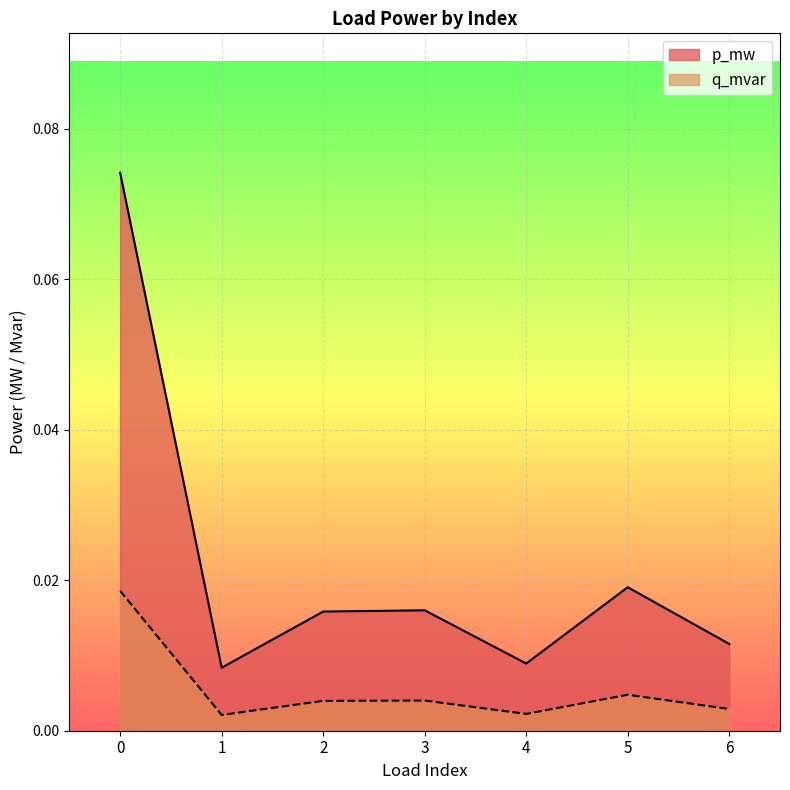

The value of p_mw at 3 is 0.0. True or false?

True